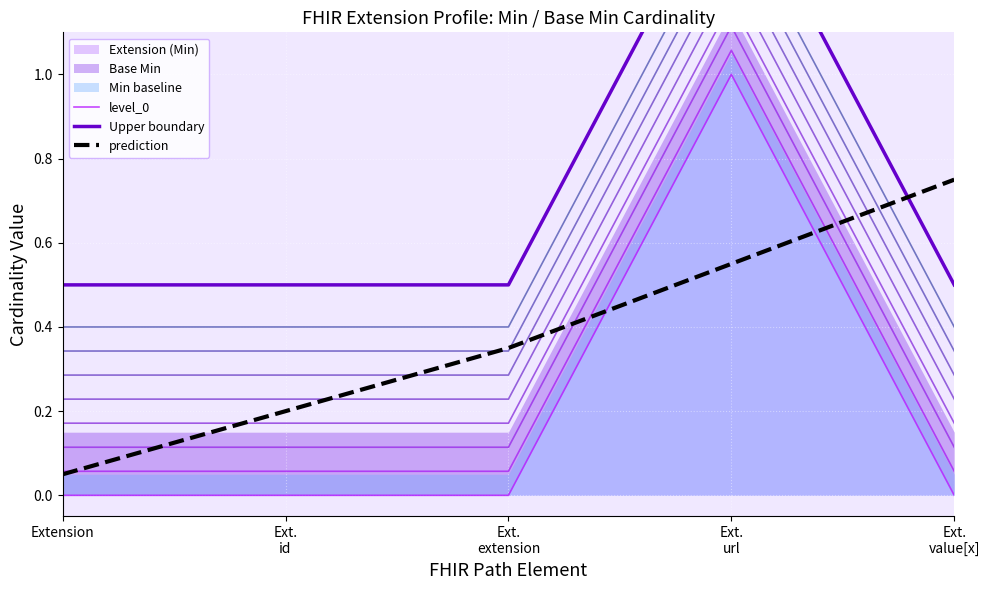

How many intersections are there between prediction and Upper boundary?

1